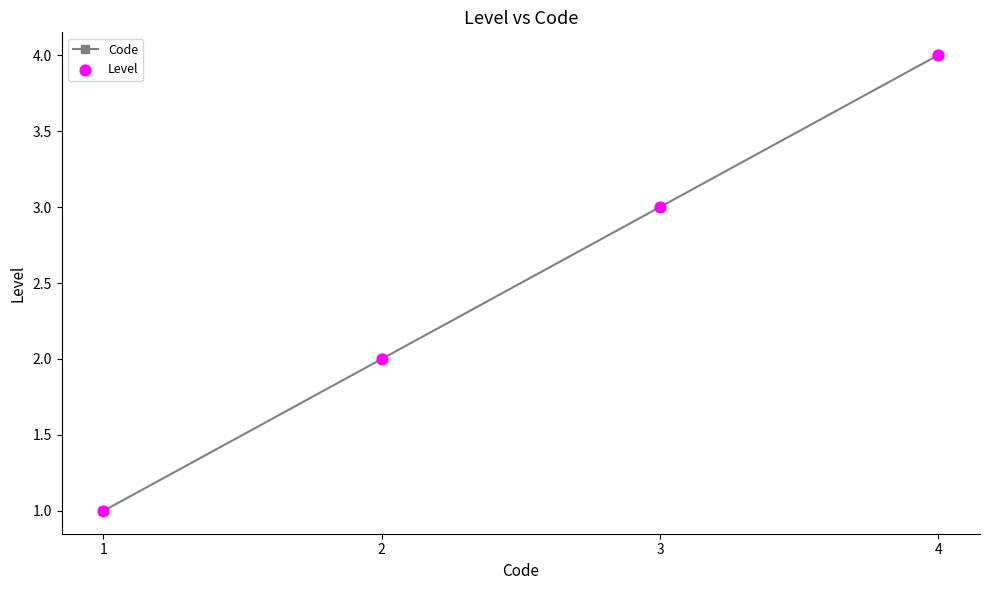

What is the sum of all values?

10